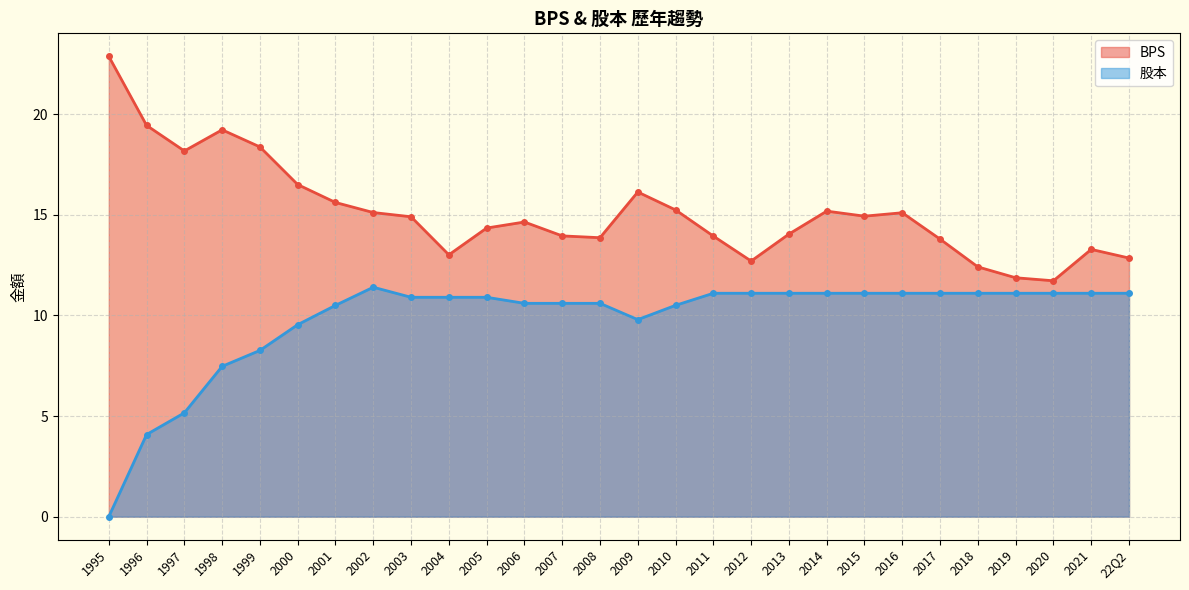

At how many categories does at least one series exceed 15?

12